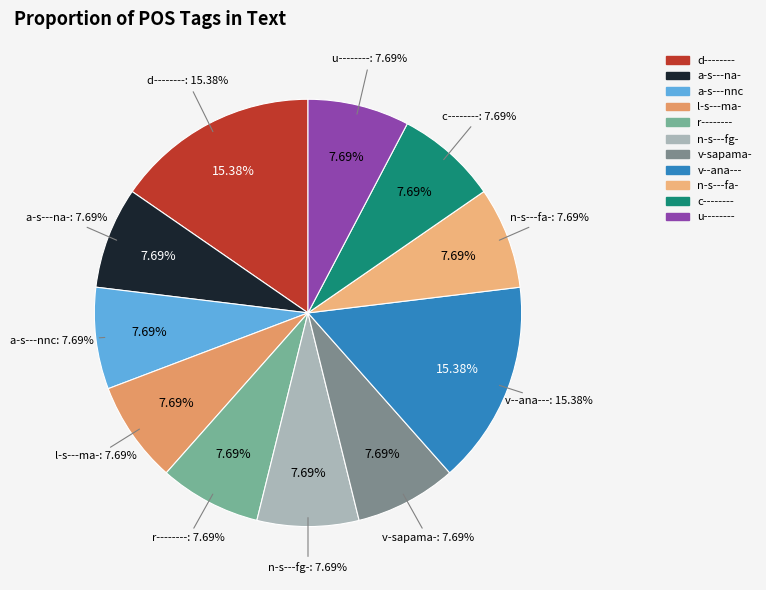

What is the largest slice in the pie chart?

d--------